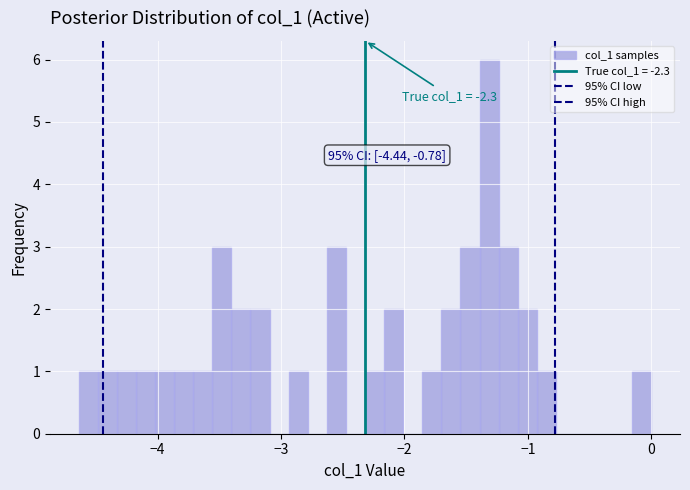

Around what value on the x-axis is the tallest bar? Give the approximate position of its centre, as read against the axis.

-1.3